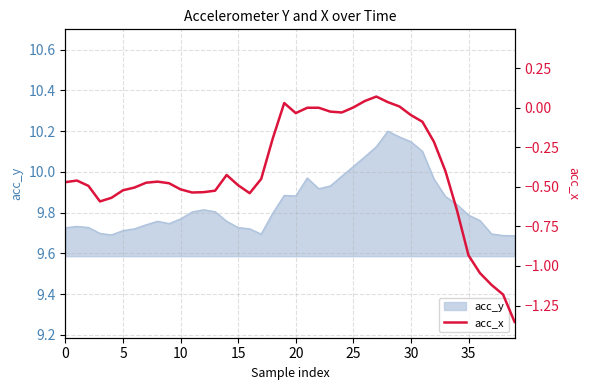

Which category has the highest value across all series?

27